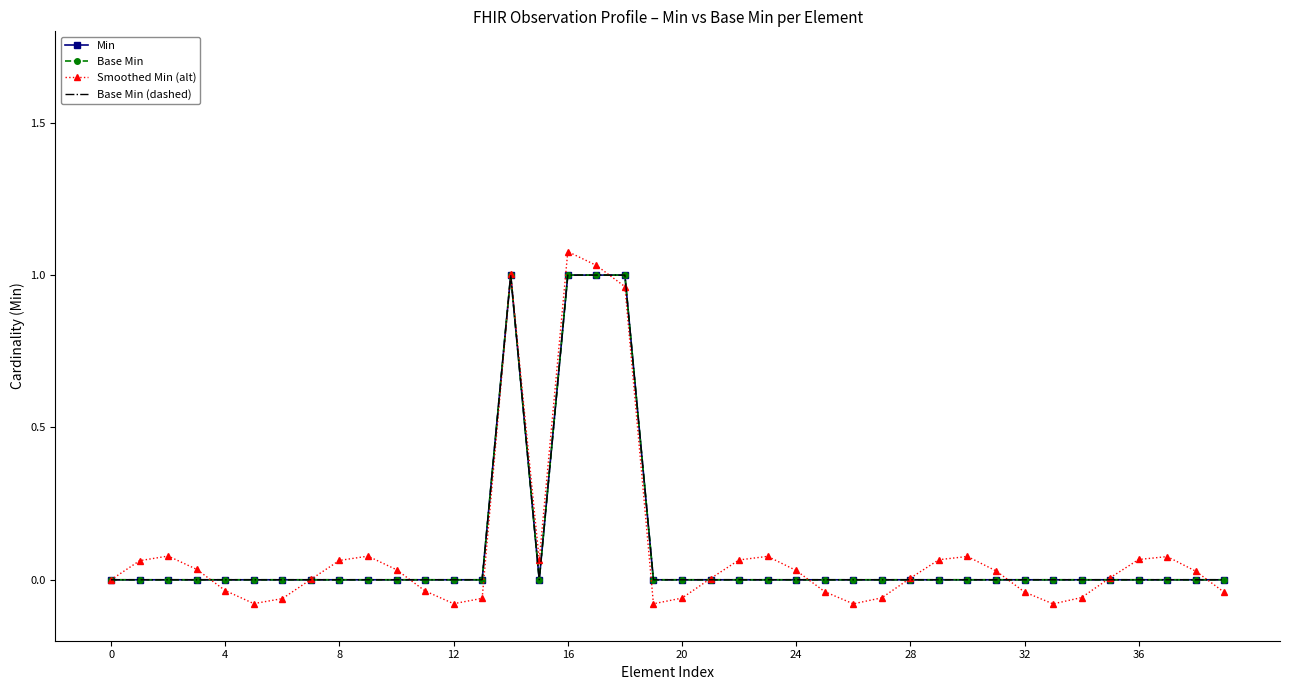

At which label does Base Min (dashed) reach its peak?

14